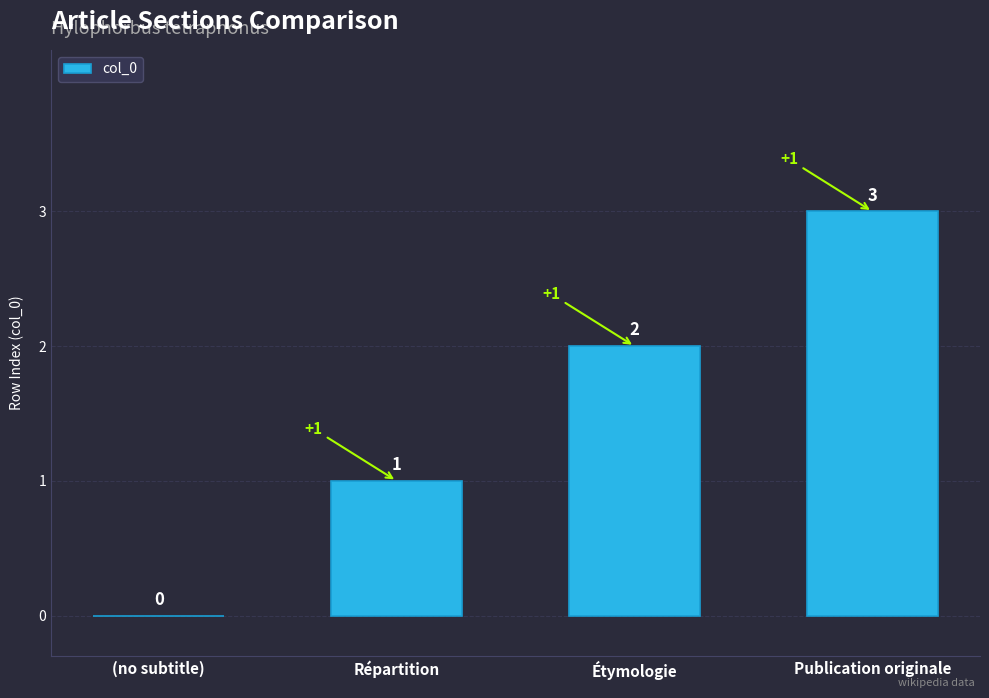

Between Répartition and (no subtitle), which is larger?

Répartition